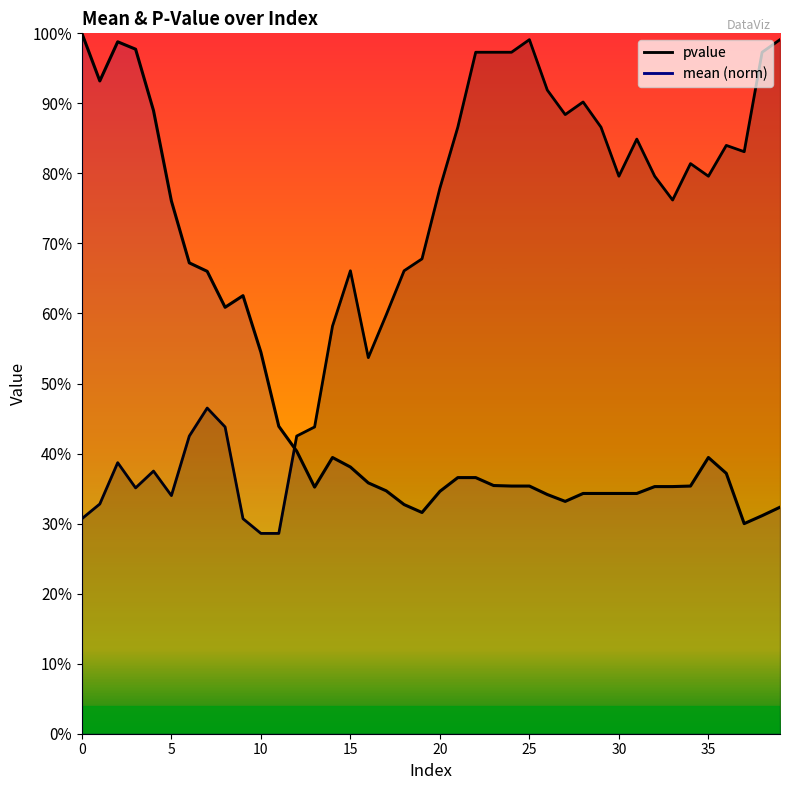

True or false: mean line has more than 1 interior local peaks.

True